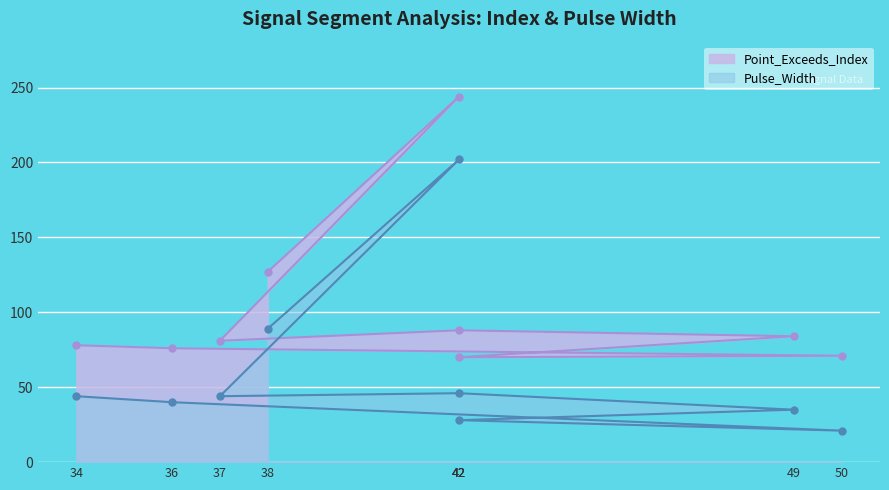

Which series has the largest total across all categories?

Point_Exceeds_Index